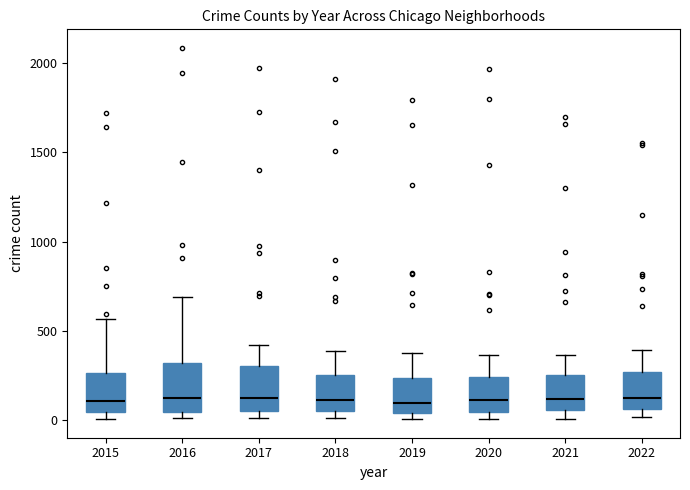

Where does the median line of the box at x = 2022 sit on the y-axis? The values are not printed on the chart, so give them approximately, as read against the axis.

150